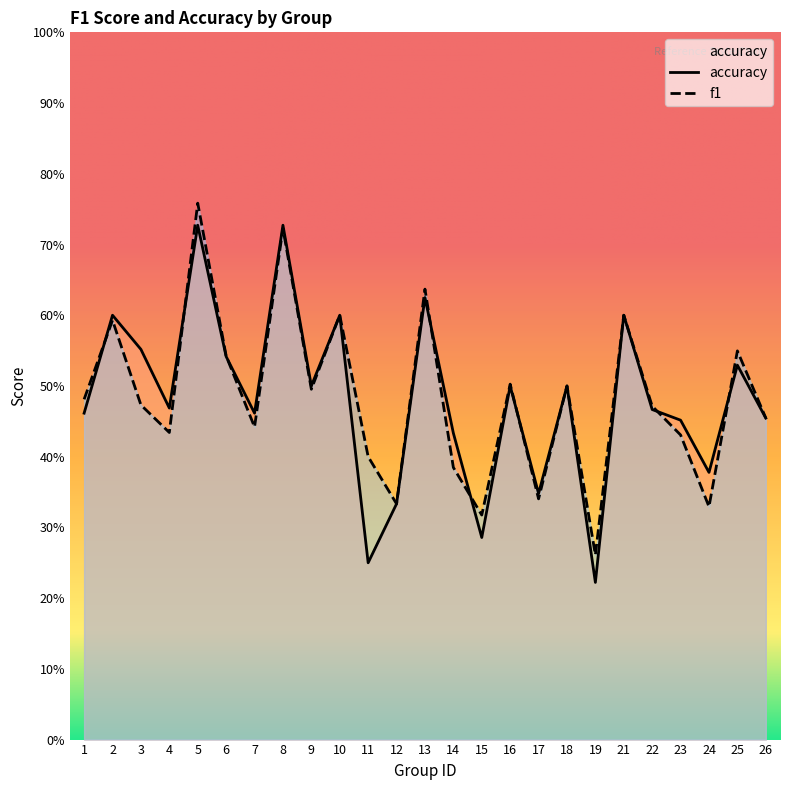

Is the value of accuracy at 19 greater than the value of f1 at 5?

No